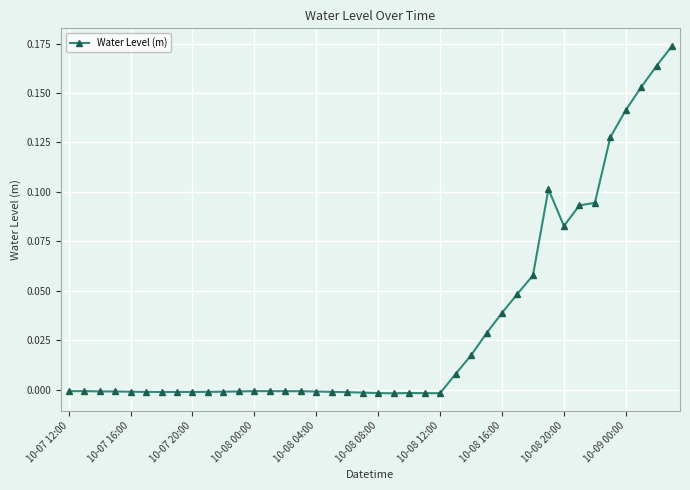

True or false: there are more than 1 points higher than both neighbors.

True